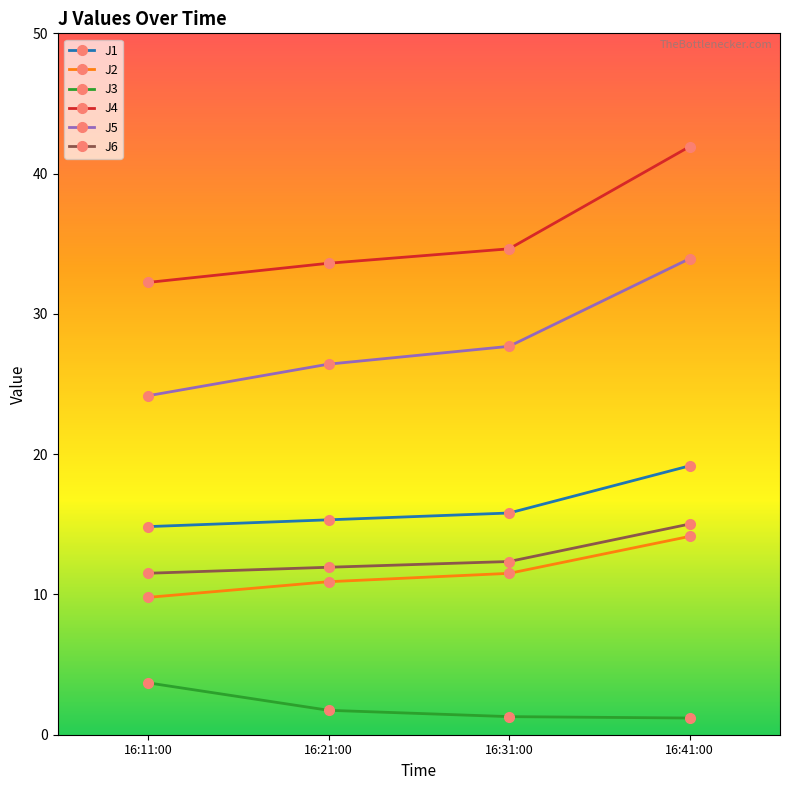

What position from the right is 16:41:00?

1